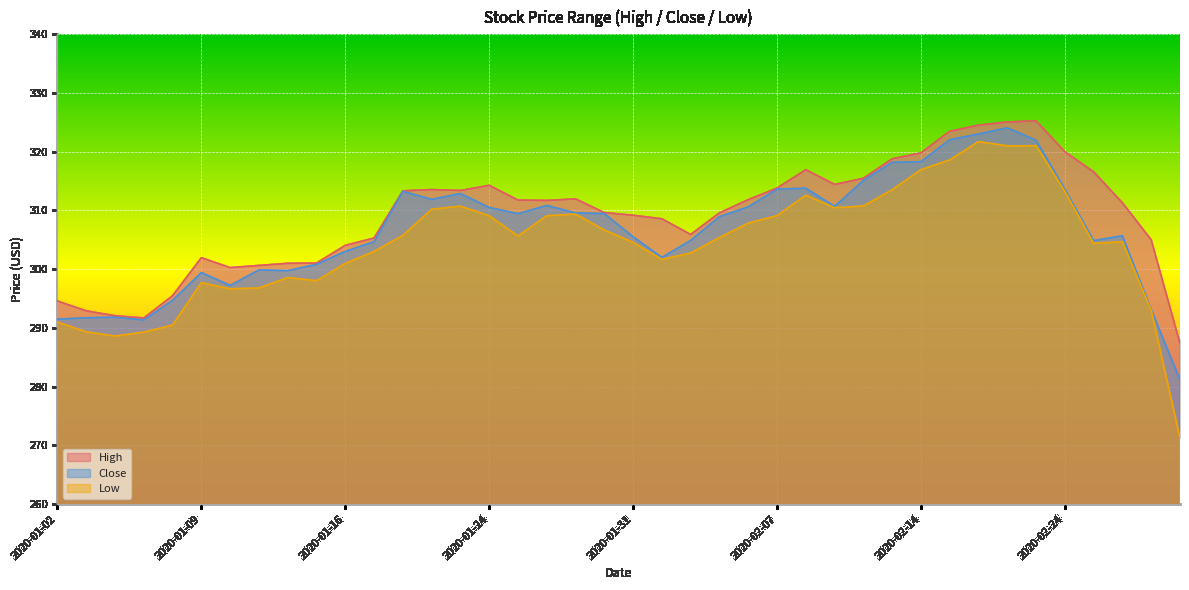

What is the sum of the Close values at 2020-02-11 and 2020-01-02?

602.2